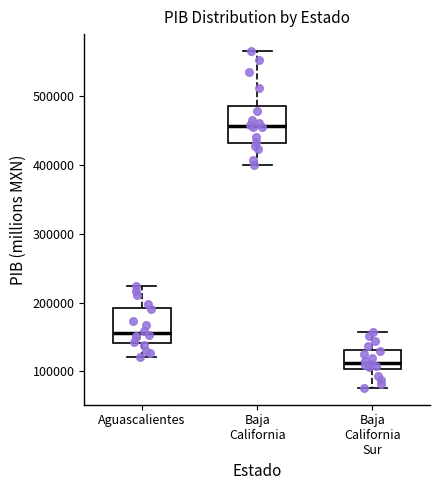

Where is the upper edge of the box for Aguascalientes on the y-axis? The values are not printed on the chart, so give them approximately, as read against the axis.

190000